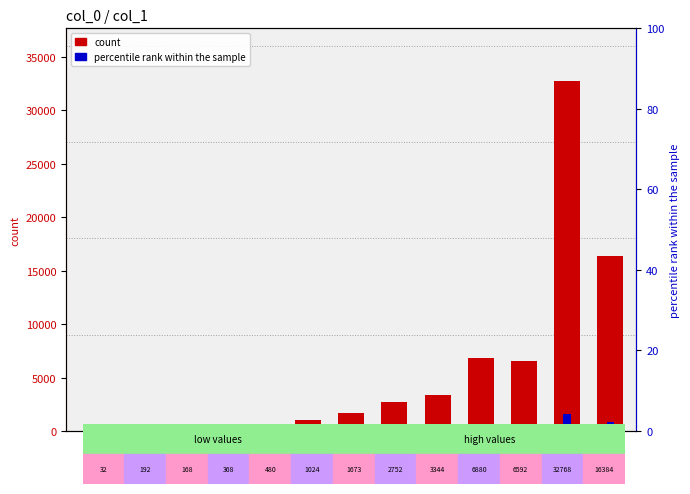

What is the sum of the col_1 values at 514 and 258?

224.0